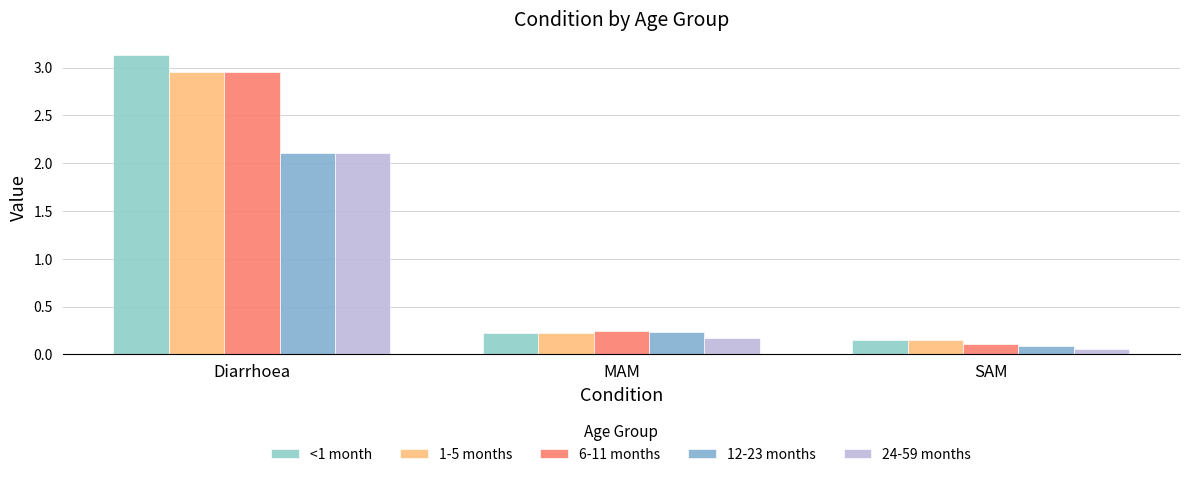

How many categories are shown in the chart?

3